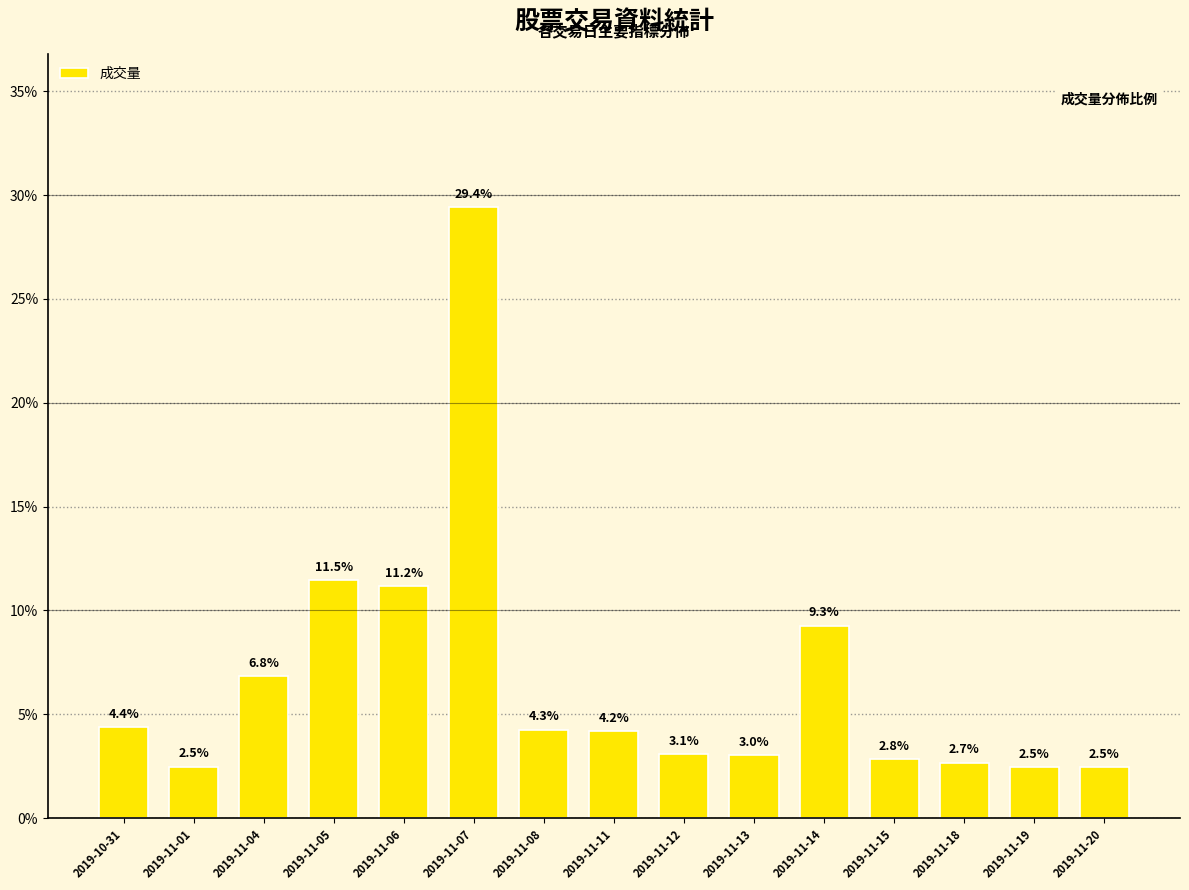

What is the change in value from 2019-11-07 to 2019-11-15?

-26.6